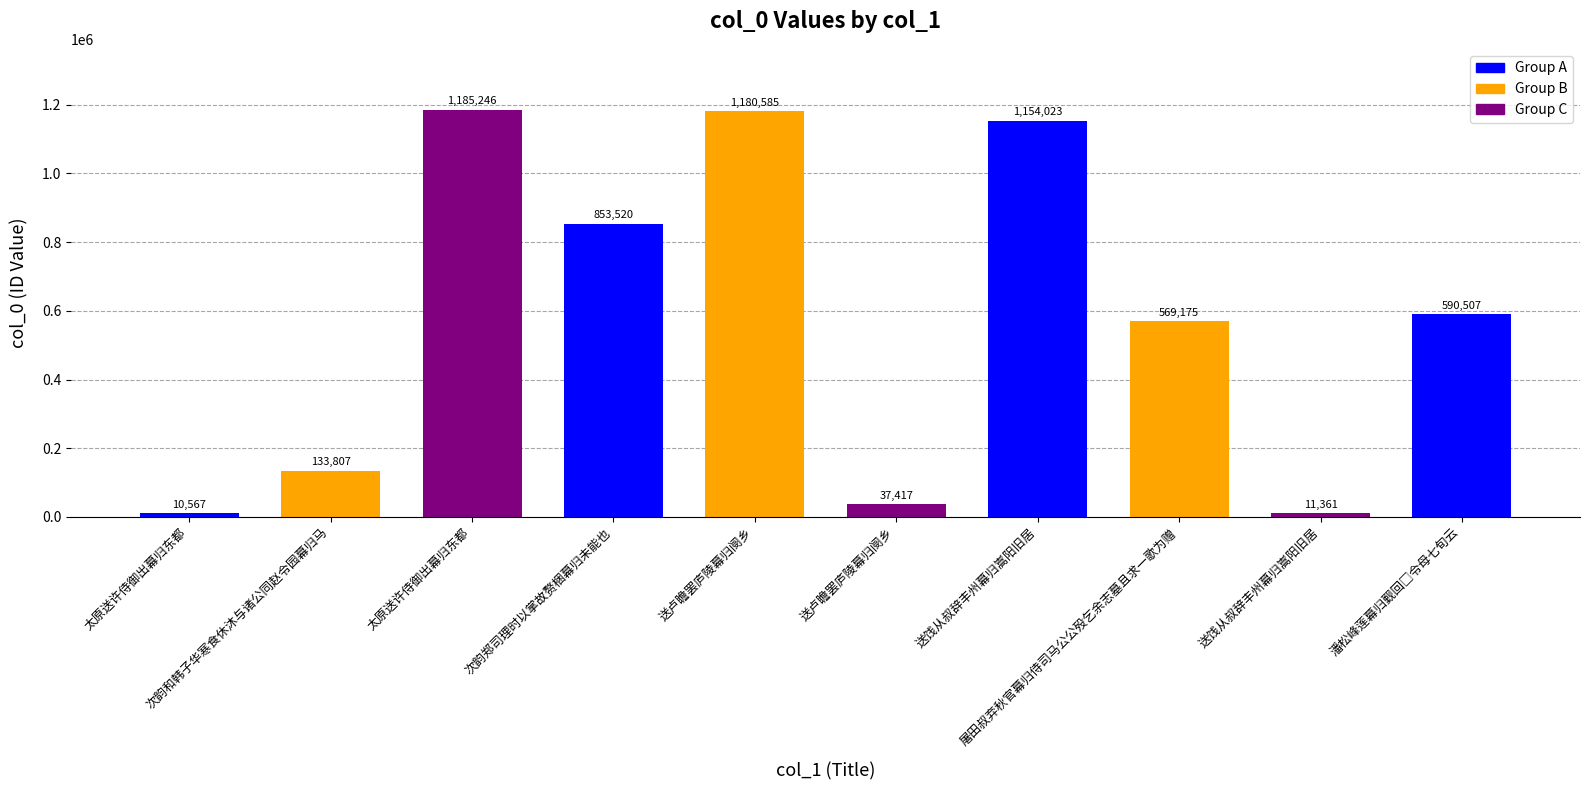

What is the difference between the values at 次韵郑司理时以掌故赘梱幕归未能也 and 送卢瞻罢庐陵幕归阌乡?

816103